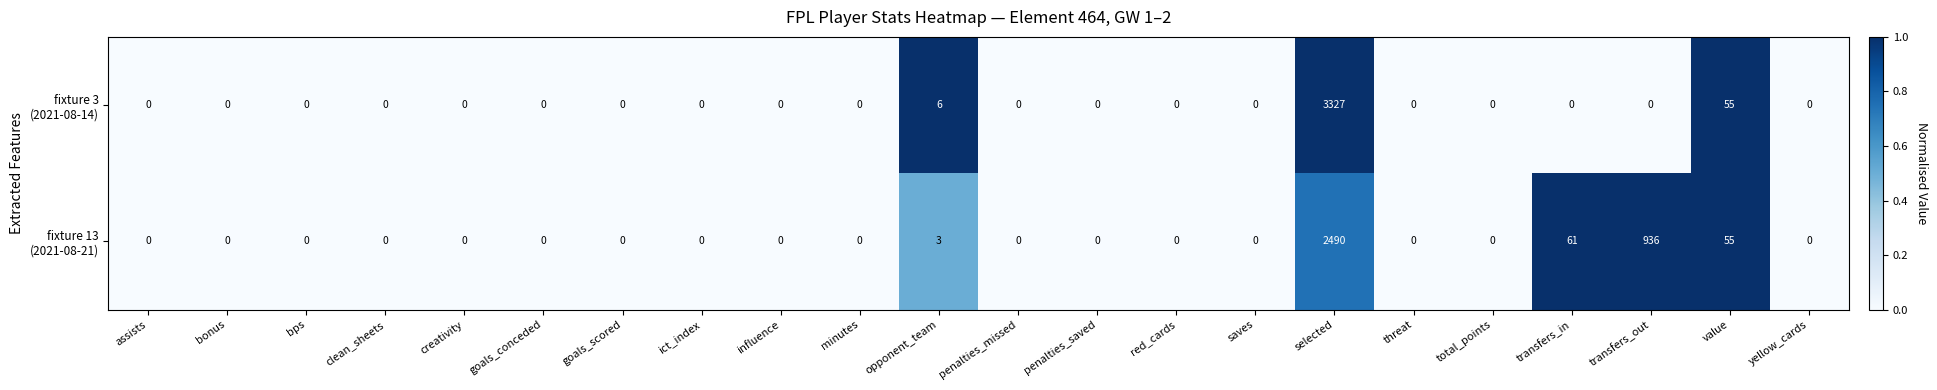

What is the greatest value displayed?

3327